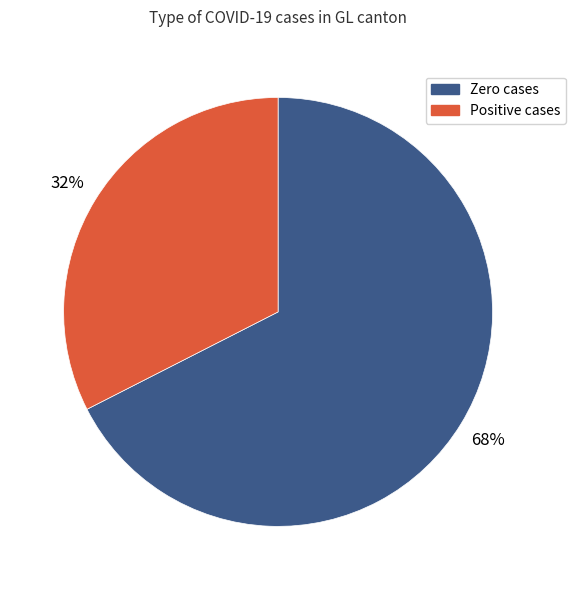

The Zero cases slice represents 68% of the pie. True or false?

True